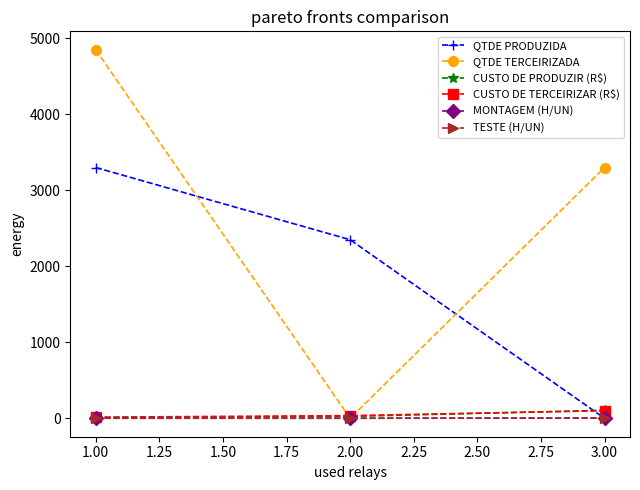

What is the greatest value displayed?

4850.0